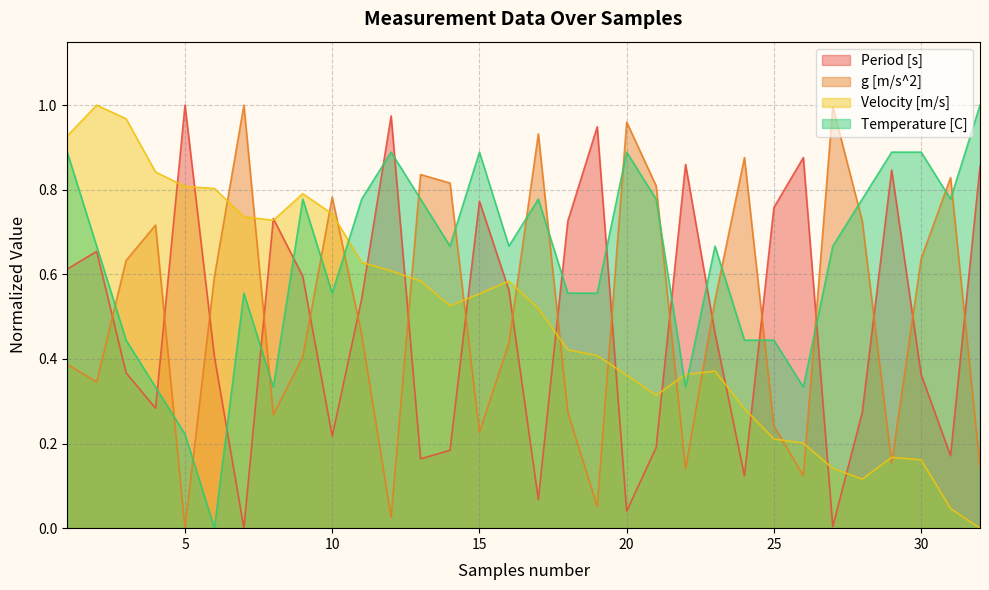

How many data points in Period [s] are above 0?

31